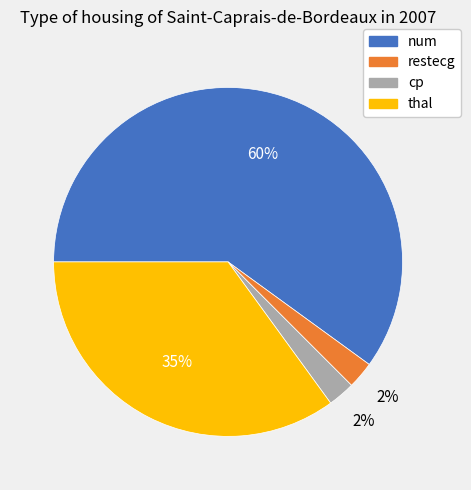

Combined, do num and restecg account for over 50%?

Yes